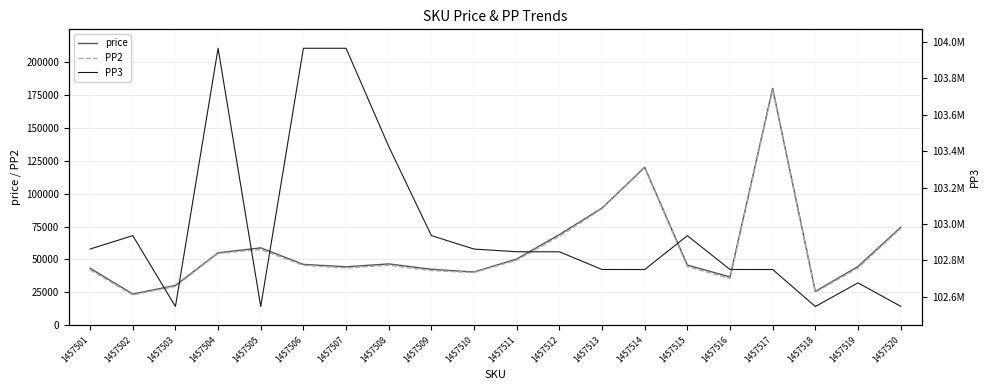

What value does the PP2 series have at 1457507?

43500